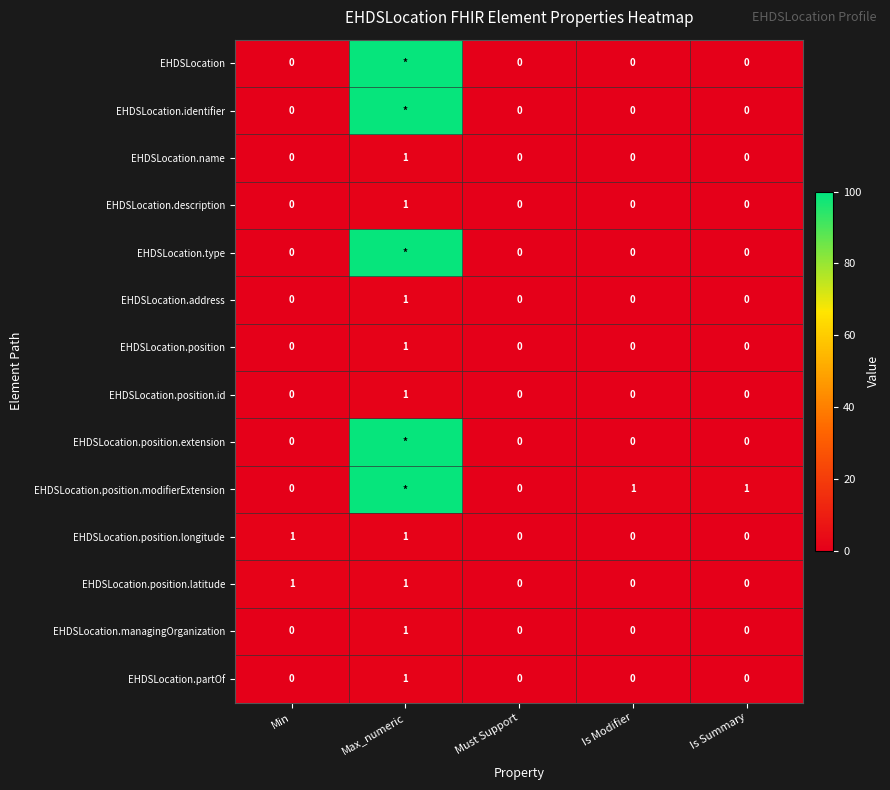

What is the greatest value displayed?

99